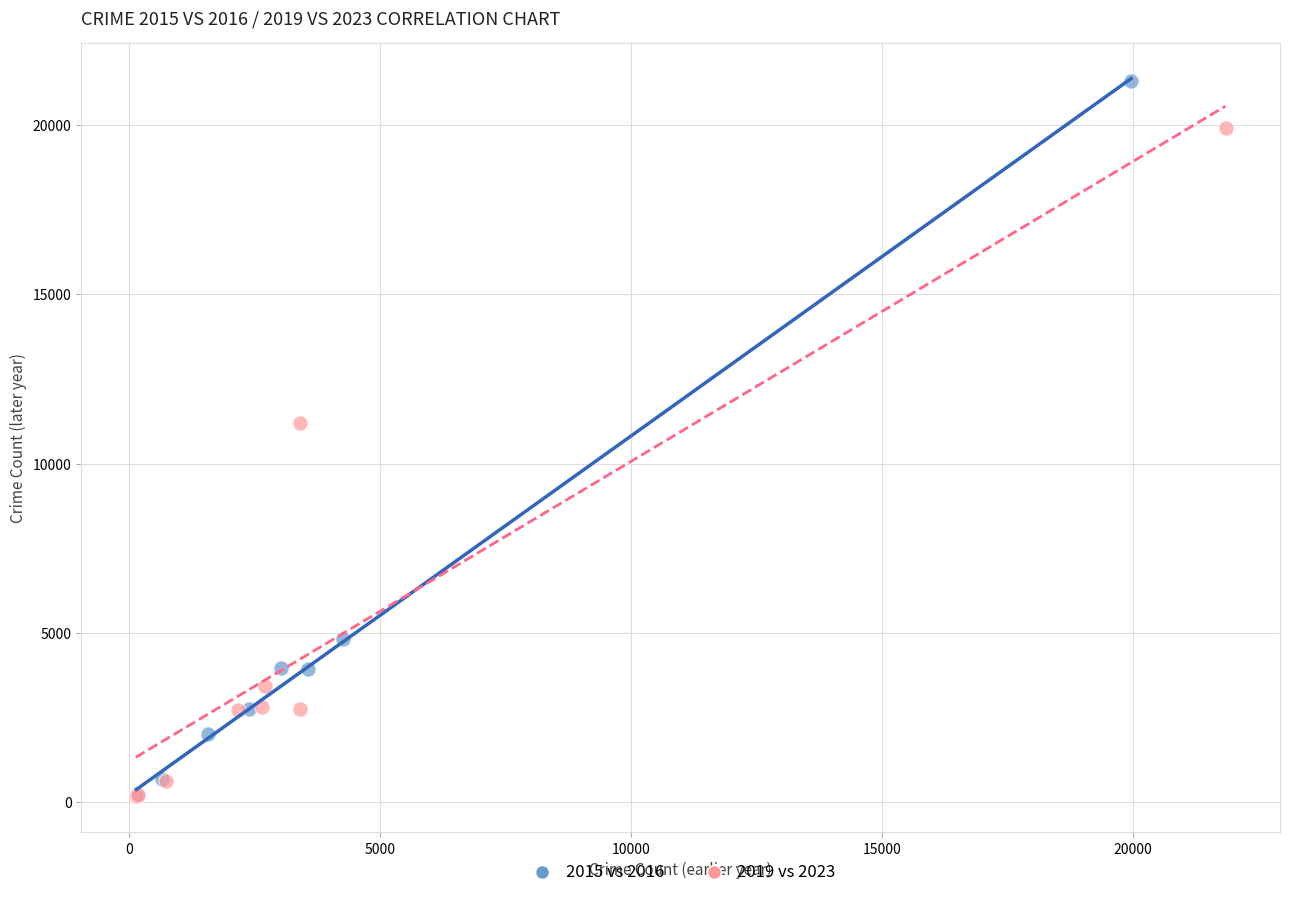

Which series contains the highest Y value?

2015 vs 2016